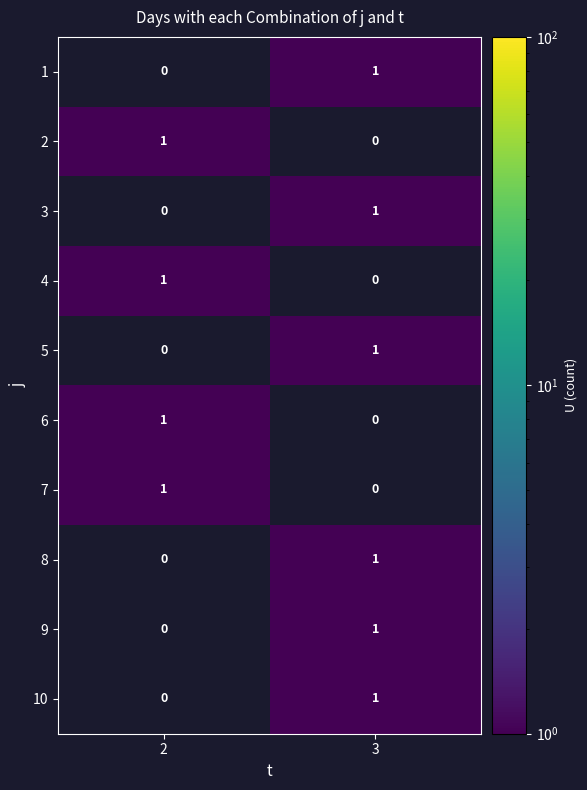

The 5 series shows 1 at 3. True or false?

True